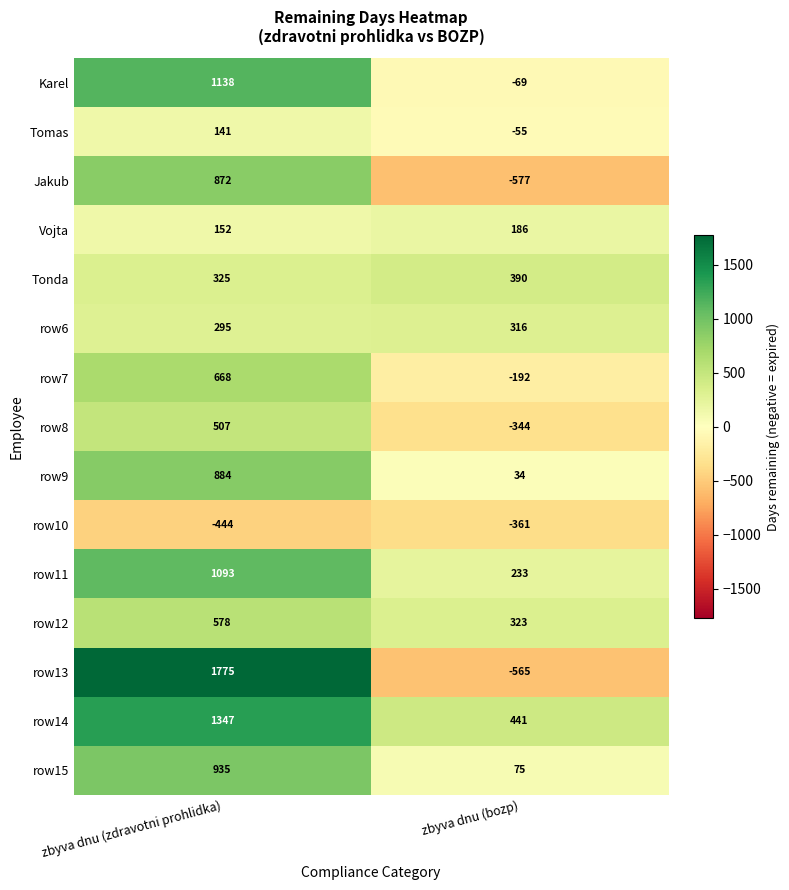

Reading left to right, extract all data points from this chart.

Karel: zbyva dnu (zdravotni prohlidka)=1138	zbyva dnu (bozp)=-69
Tomas: zbyva dnu (zdravotni prohlidka)=141	zbyva dnu (bozp)=-55
Jakub: zbyva dnu (zdravotni prohlidka)=872	zbyva dnu (bozp)=-577
Vojta: zbyva dnu (zdravotni prohlidka)=152	zbyva dnu (bozp)=186
Tonda: zbyva dnu (zdravotni prohlidka)=325	zbyva dnu (bozp)=390
row6: zbyva dnu (zdravotni prohlidka)=295	zbyva dnu (bozp)=316
row7: zbyva dnu (zdravotni prohlidka)=668	zbyva dnu (bozp)=-192
row8: zbyva dnu (zdravotni prohlidka)=507	zbyva dnu (bozp)=-344
row9: zbyva dnu (zdravotni prohlidka)=884	zbyva dnu (bozp)=34
row10: zbyva dnu (zdravotni prohlidka)=-444	zbyva dnu (bozp)=-361
row11: zbyva dnu (zdravotni prohlidka)=1093	zbyva dnu (bozp)=233
row12: zbyva dnu (zdravotni prohlidka)=578	zbyva dnu (bozp)=323
row13: zbyva dnu (zdravotni prohlidka)=1775	zbyva dnu (bozp)=-565
row14: zbyva dnu (zdravotni prohlidka)=1347	zbyva dnu (bozp)=441
row15: zbyva dnu (zdravotni prohlidka)=935	zbyva dnu (bozp)=75